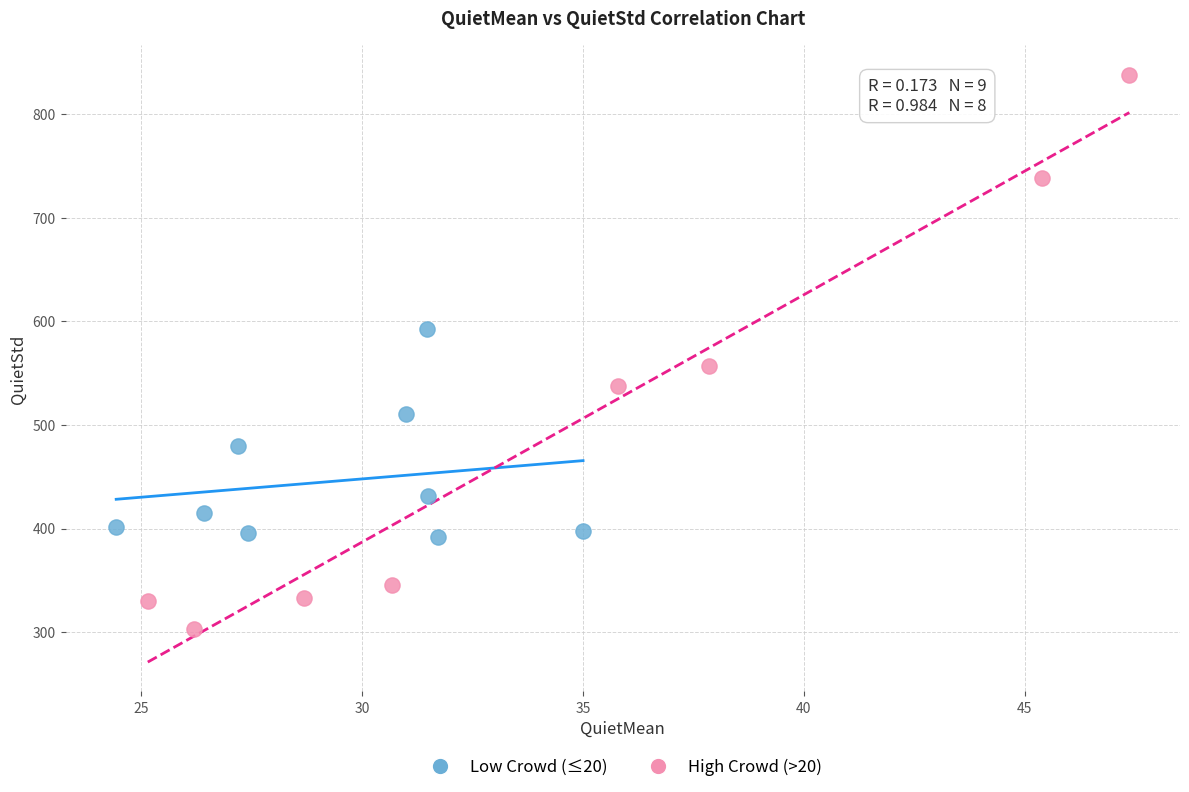

Which series reaches the minimum Y coordinate?

High Crowd (>20)